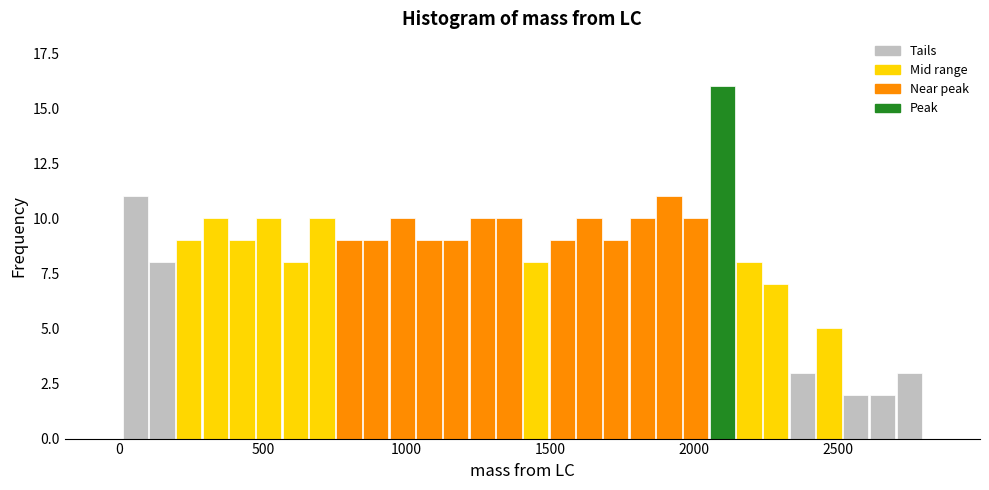

Around what value on the x-axis is the tallest bar? Give the approximate position of its centre, as read against the axis.

2100